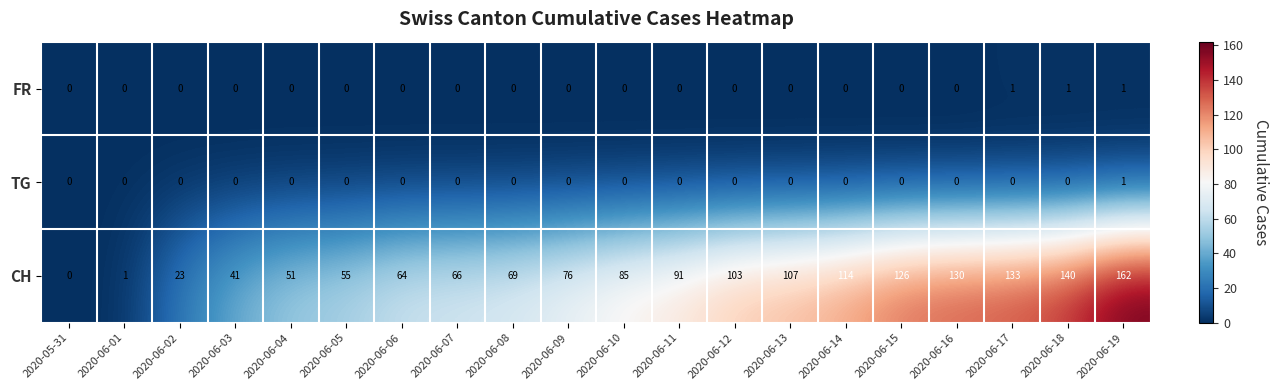

Count the FR values in the range 0 to 1.

20